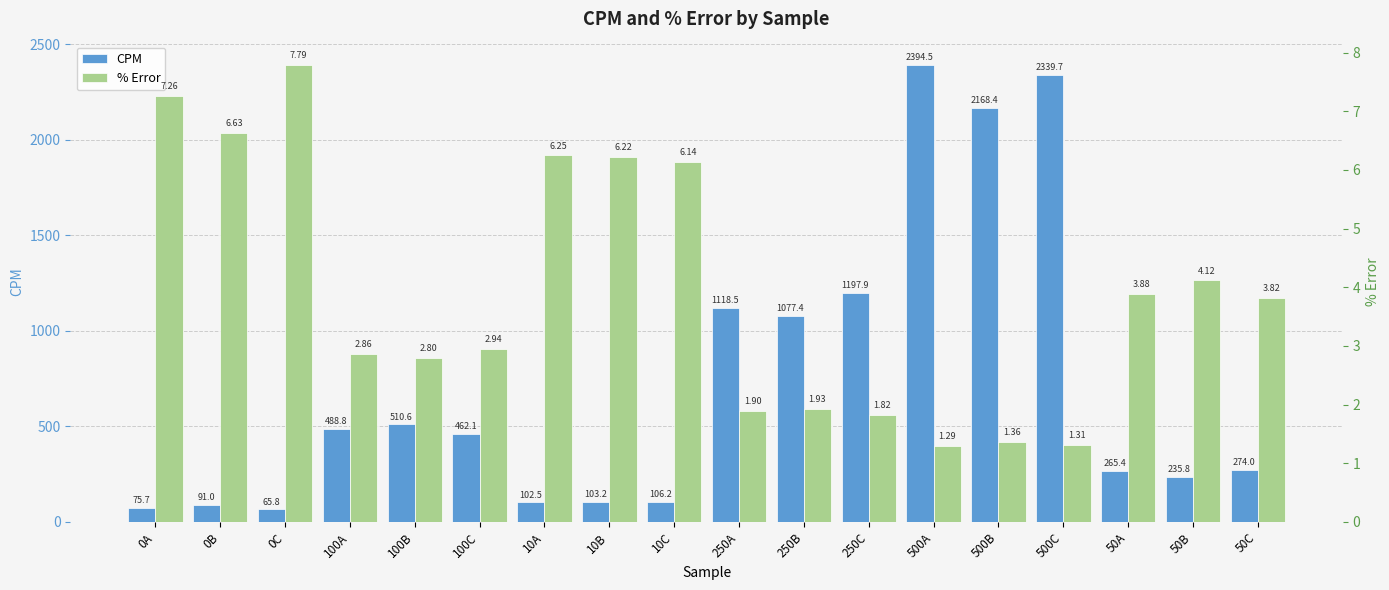

What is the difference between the CPM values at 250A and 10A?

1016.0